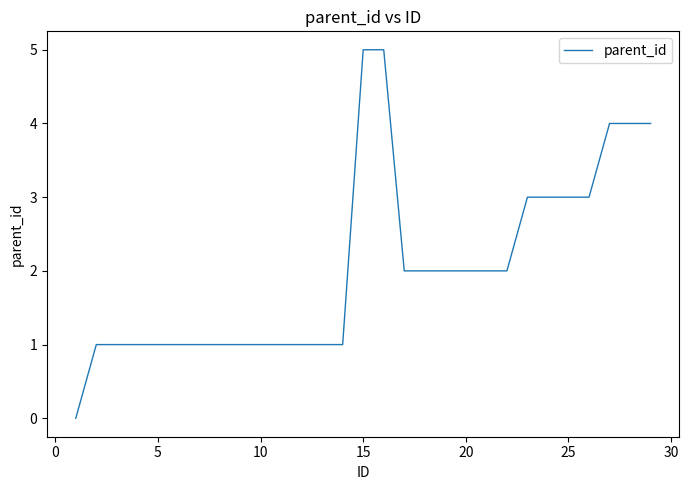

What is the difference between the maximum and minimum values?

5